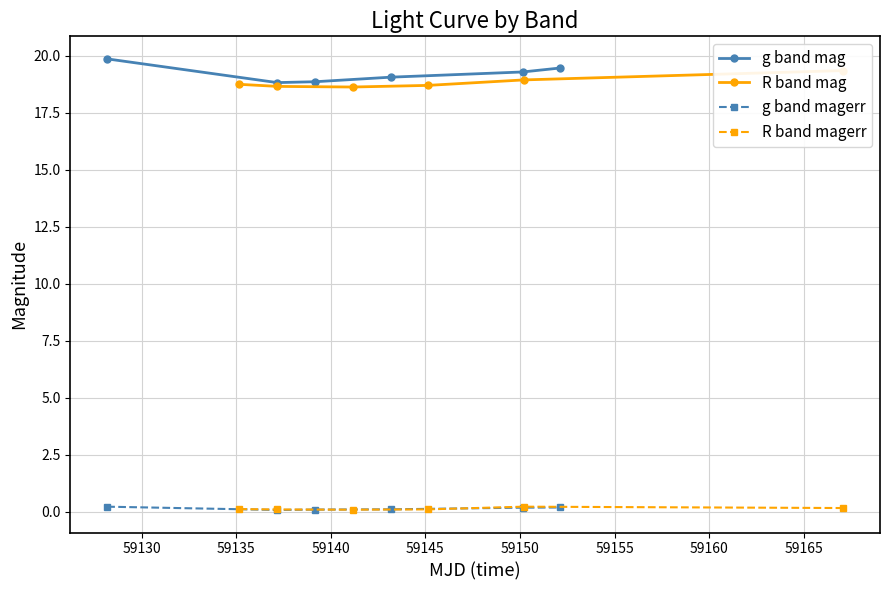

Count the number of categories in the chart.

6